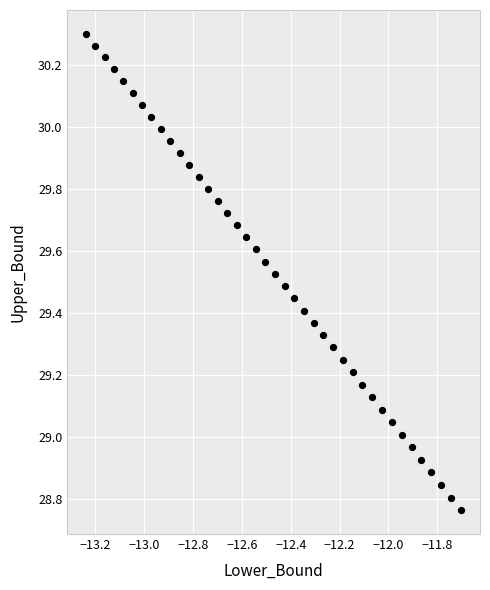

What is the range of X values (max minus min)?

1.5